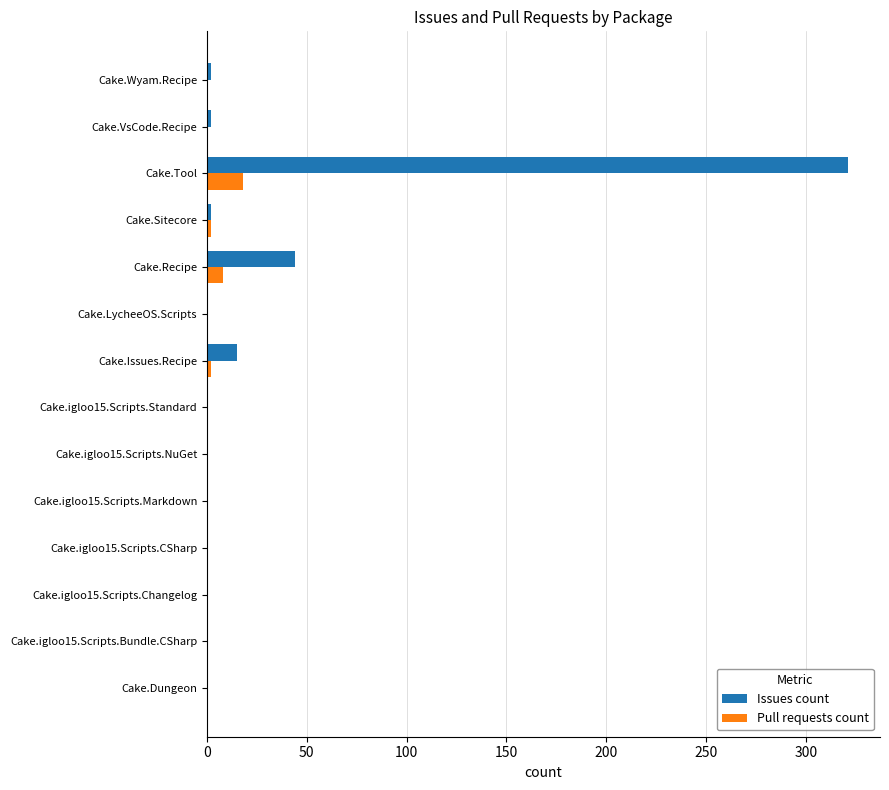

What is the sum of all Issues count values?

386